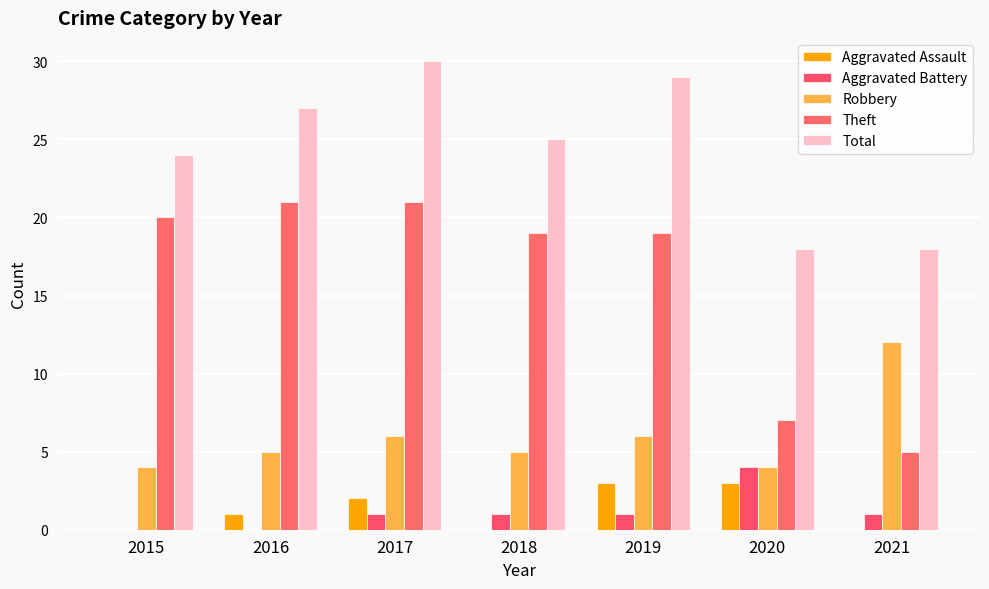

Which series has the largest total across all categories?

Total